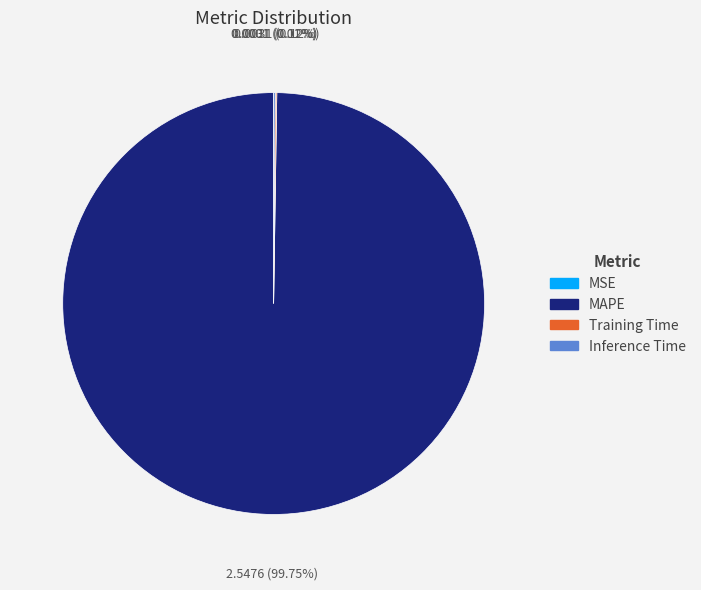

What percentage is the MAPE slice, to the nearest percent?

100%